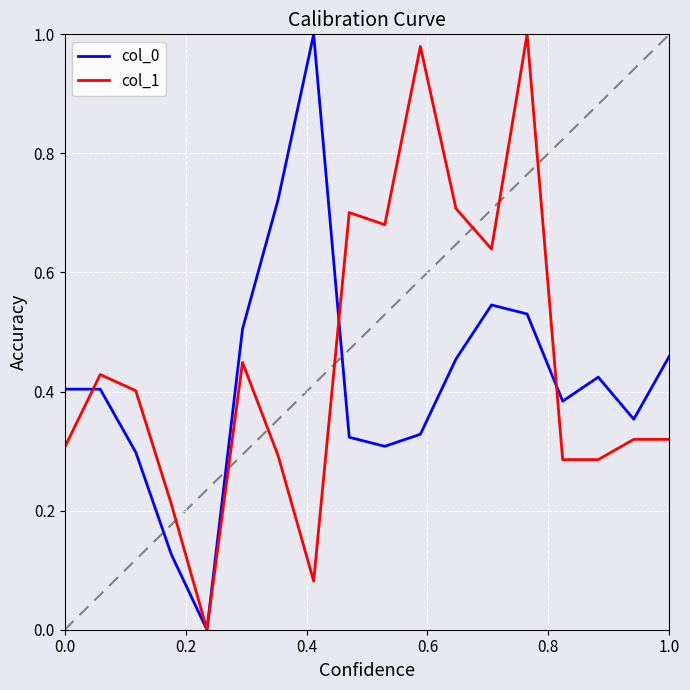

How many positive values does the col_0 series have?

17